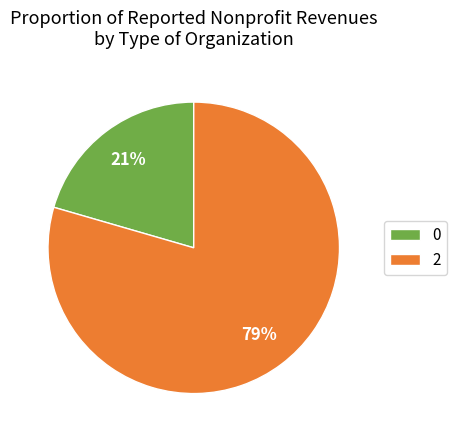

Between 2 and 0, which is larger?

2